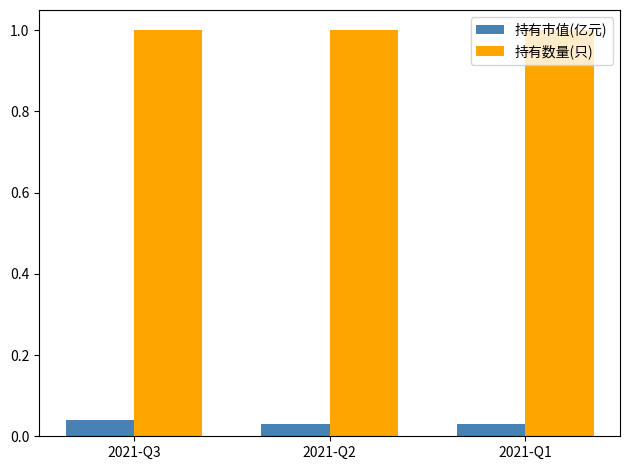

How many groups of bars are there?

3